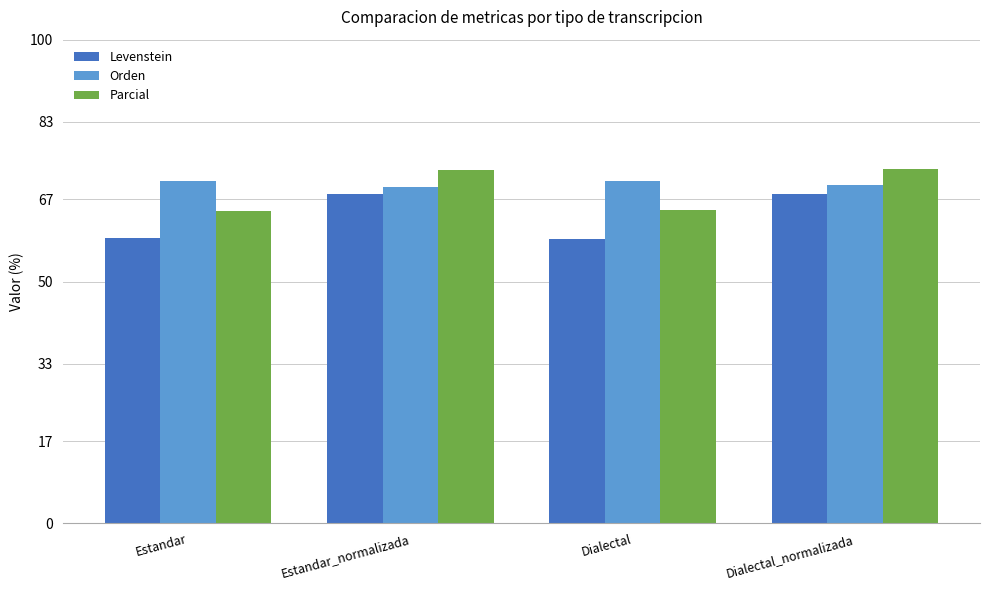

Is it true that Levenstein equals 68.1 at Dialectal_normalizada?

True